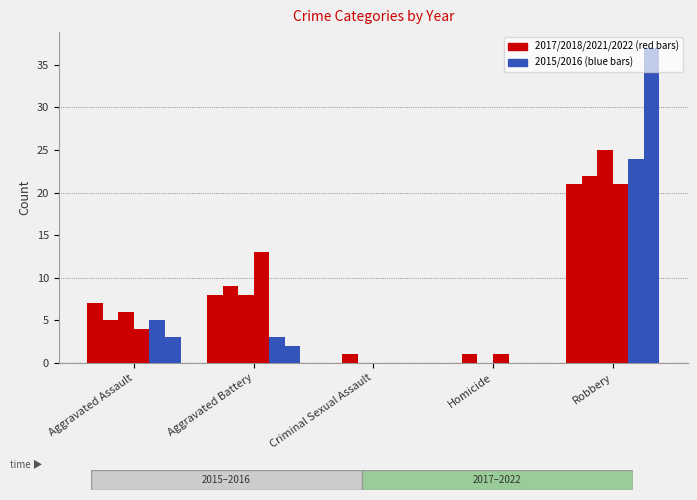

Count the number of categories in the chart.

5